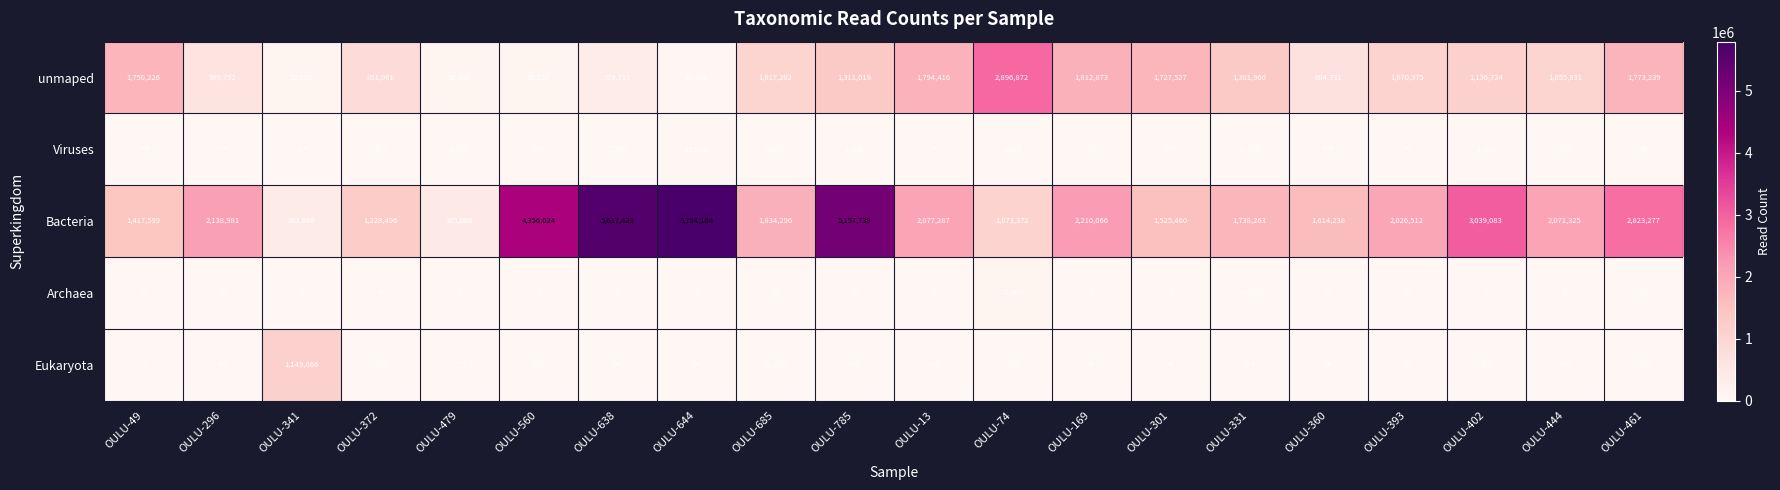

Which series has the widest spread of values?

Bacteria